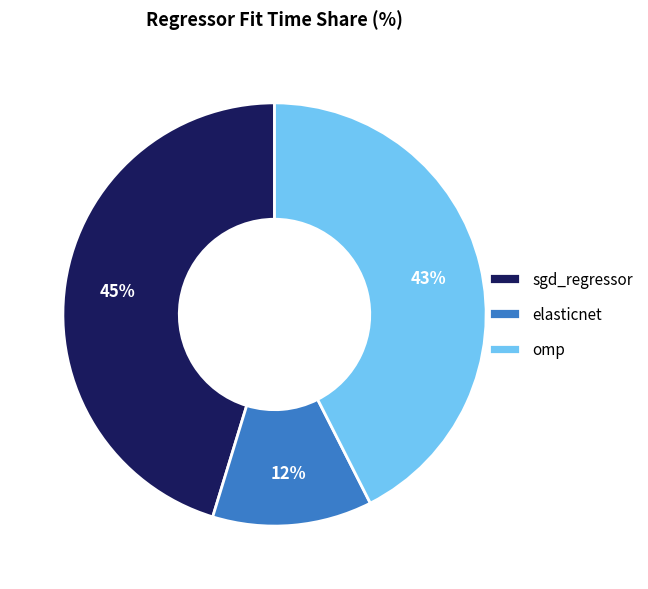

Is the sum of elasticnet and sgd_regressor greater than half?

Yes